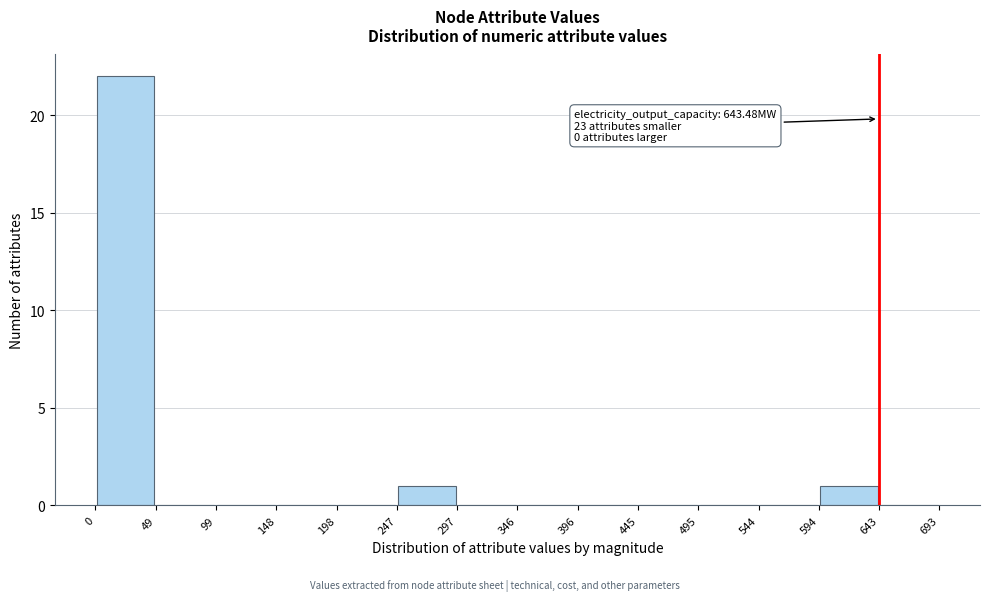

Which range on the x-axis has the tallest bar?

0 to 49